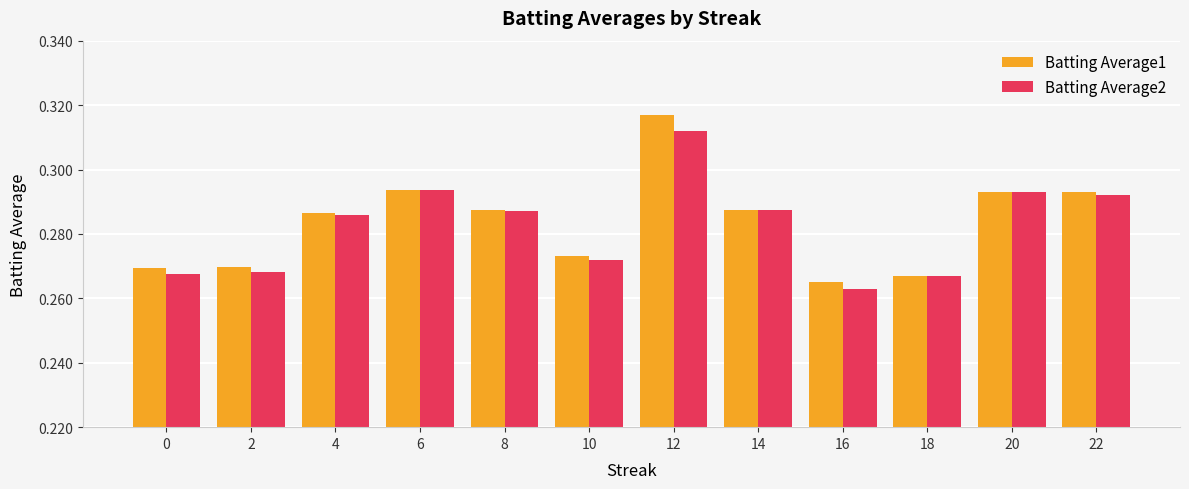

At which category is the sum across all series the highest?

12